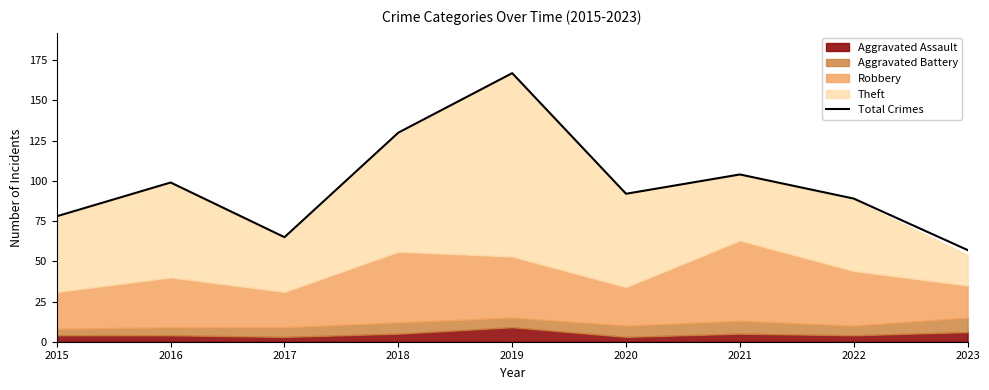

What is the change in value from 2017 to 2022?

+24